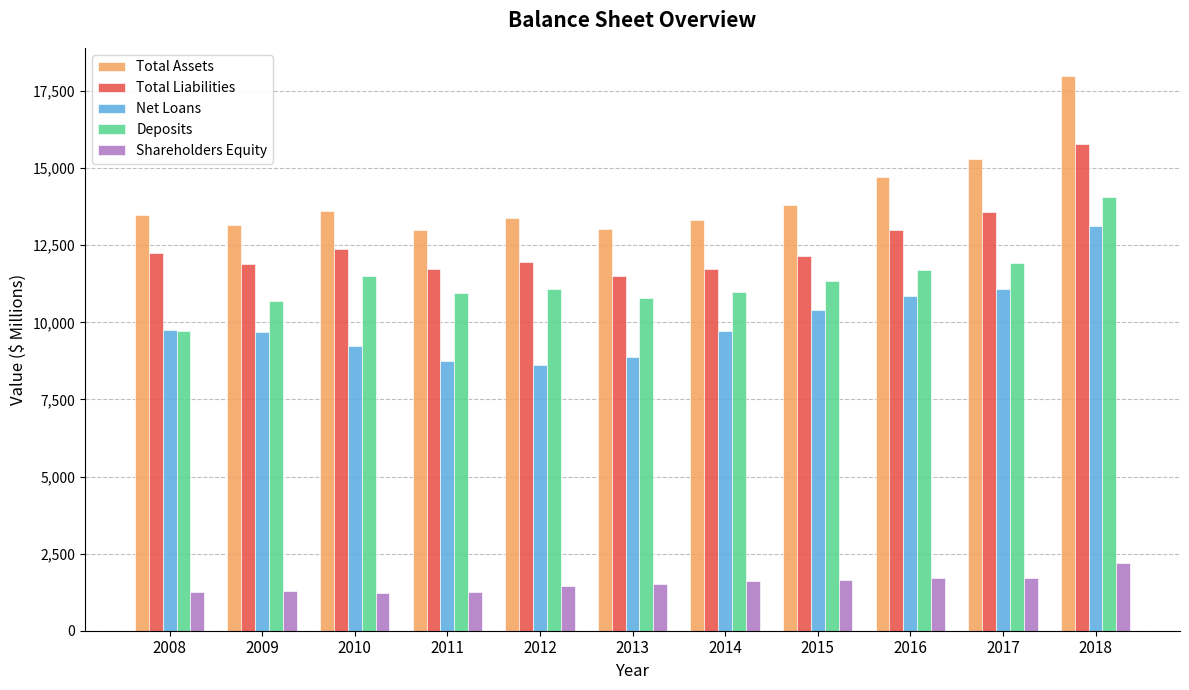

Is the value of Shareholders Equity at 2013 greater than the value of Total Liabilities at 2017?

No